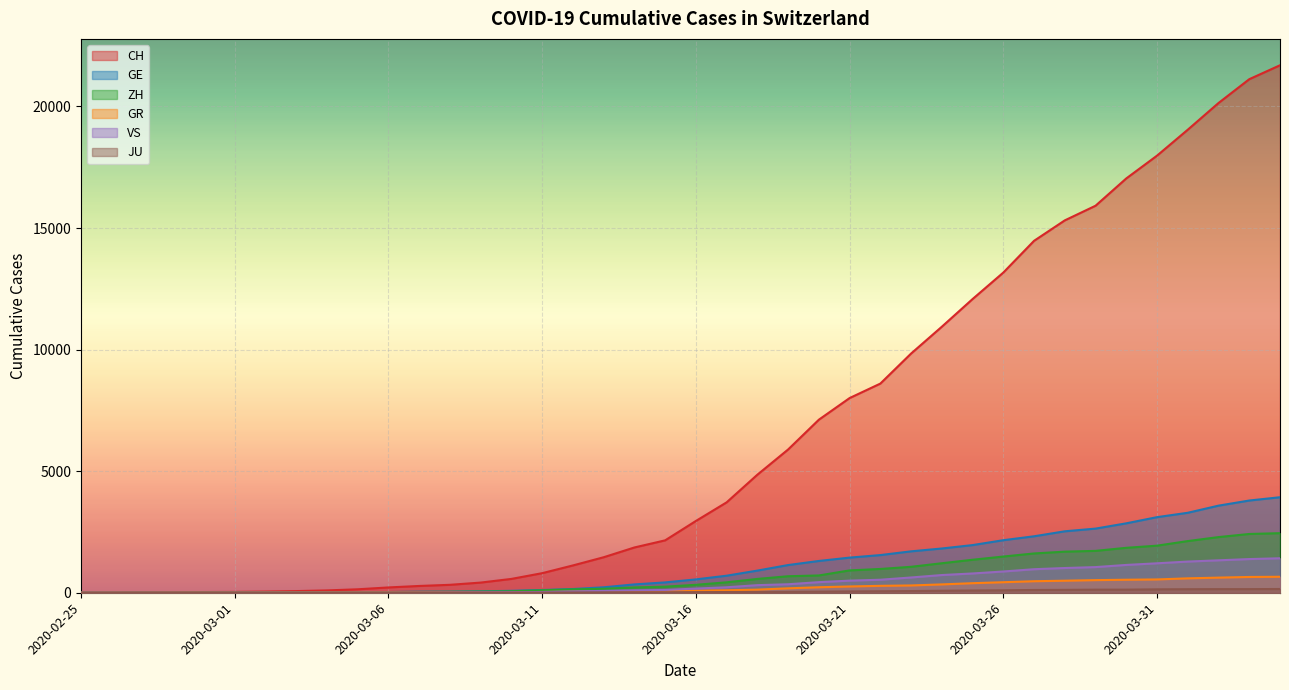

At how many categories does at least one series exceed 6664?

16